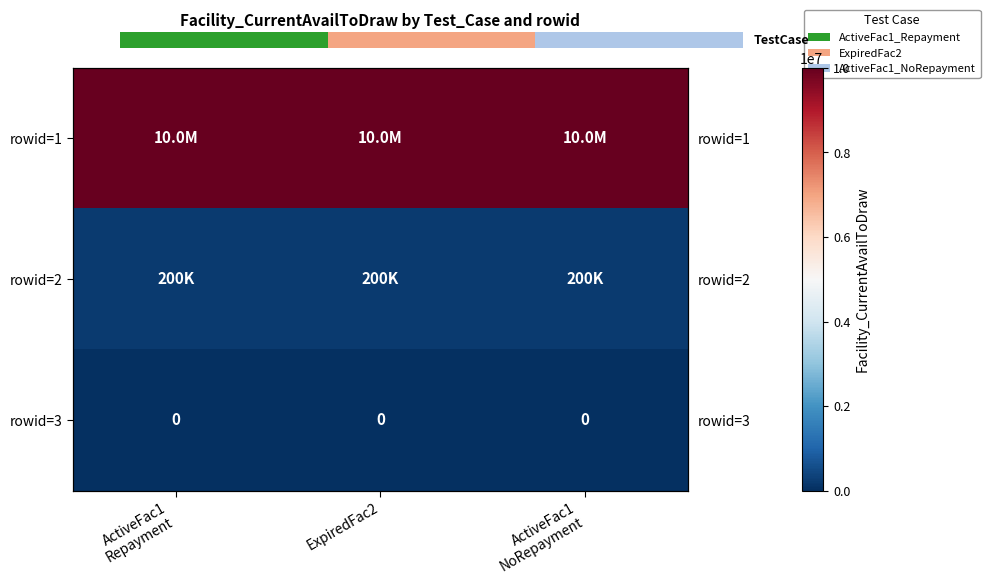

Is the value of rowid=2 at ExpiredFac2 greater than the value of rowid=3 at ActiveFac1 Repayment?

Yes